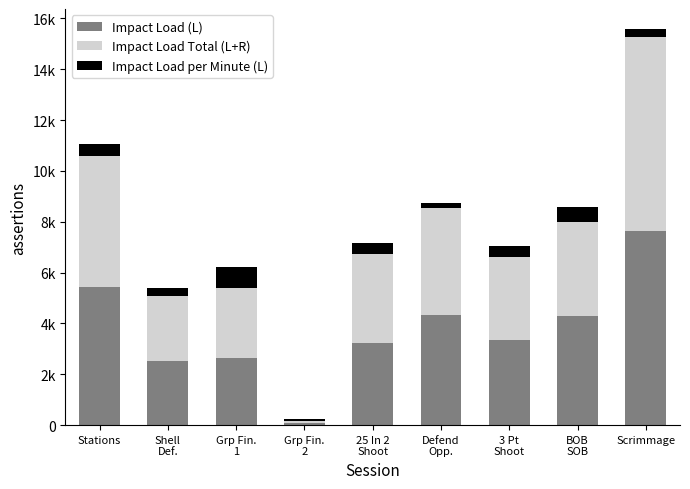

Rank the series by their maximum value, from highest to lowest.

Impact Load (L), Impact Load Total (L+R), Impact Load per Minute (L)